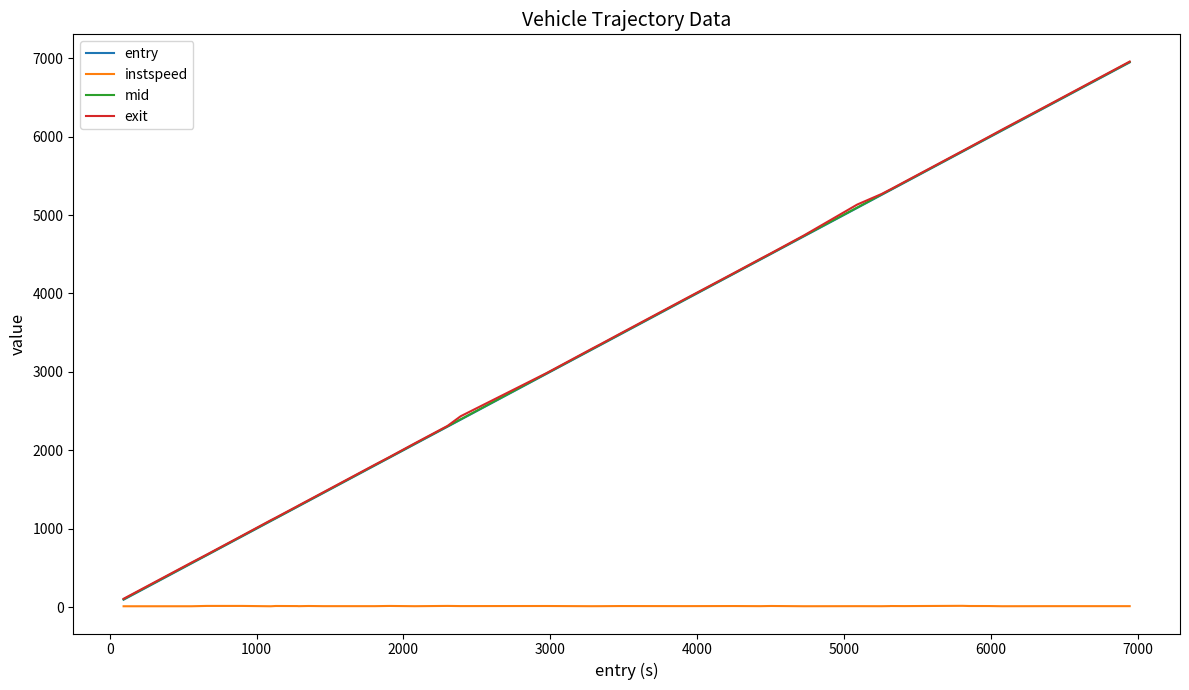

What is the maximum value shown in the chart?

6956.9